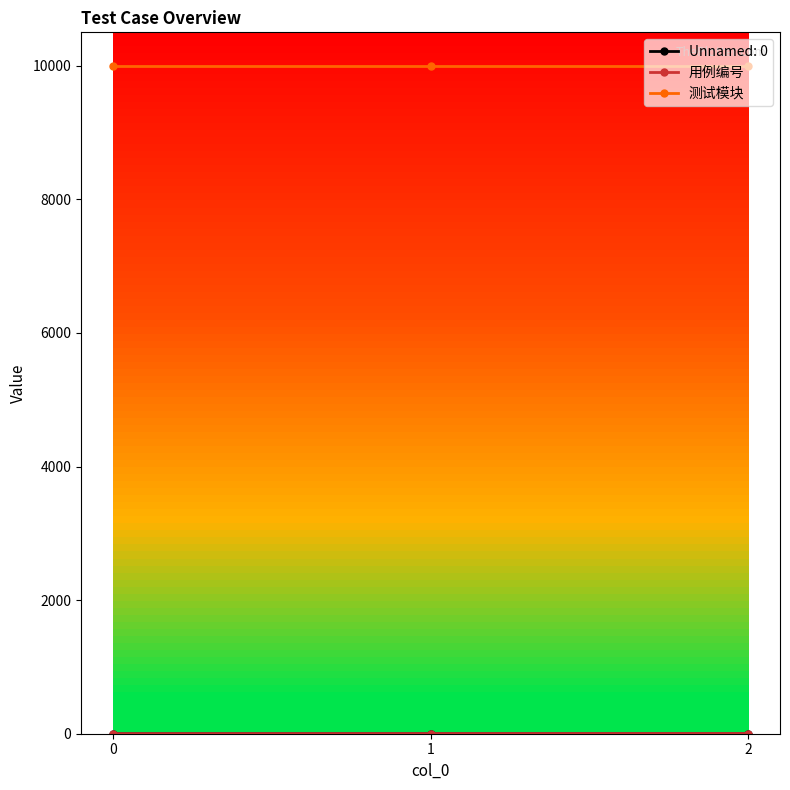

Does the chart display data point markers on the line(s)?

Yes